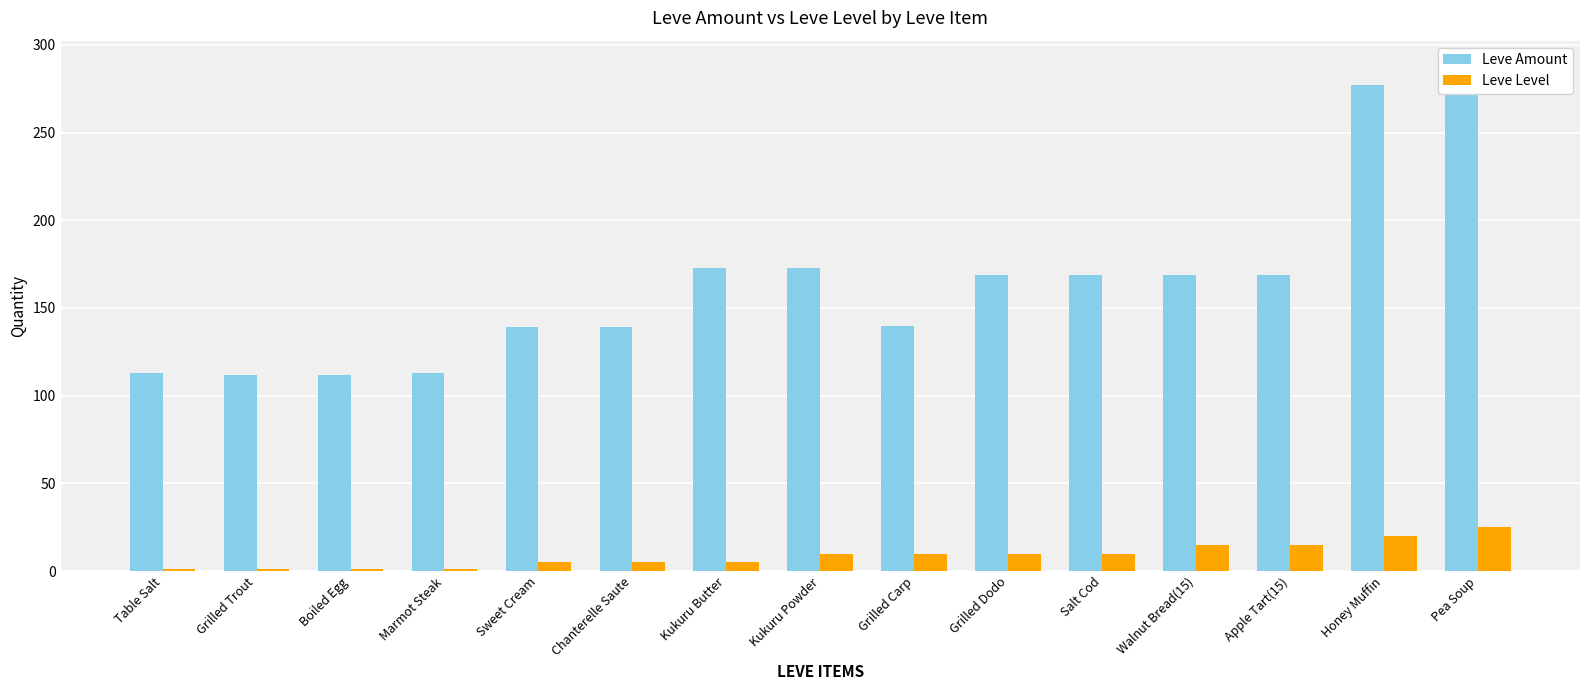

How many data points in Leve Level are above 10?

4